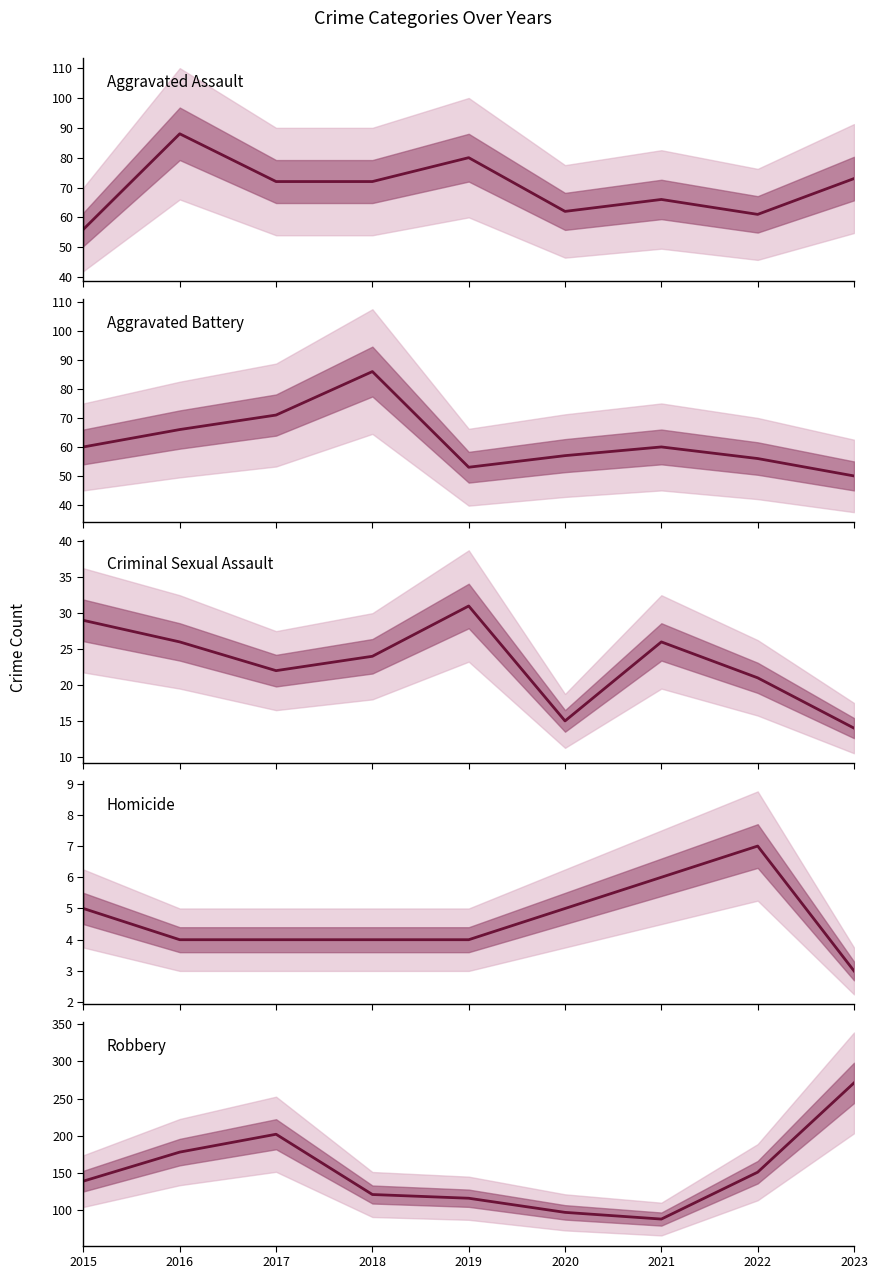

Does the chart have visible grid lines?

No